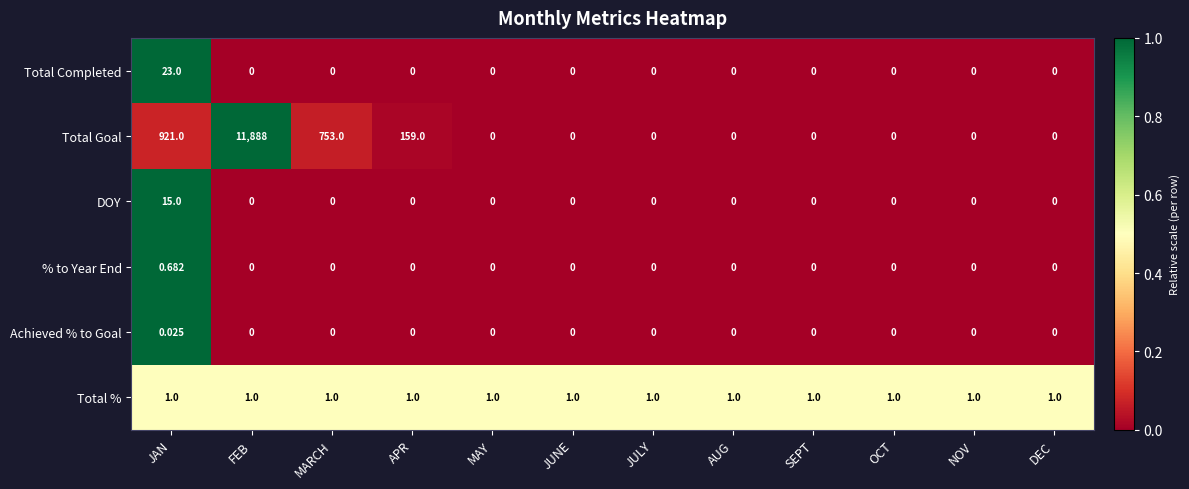

Which series changed the most between MARCH and JUNE?

Total Goal